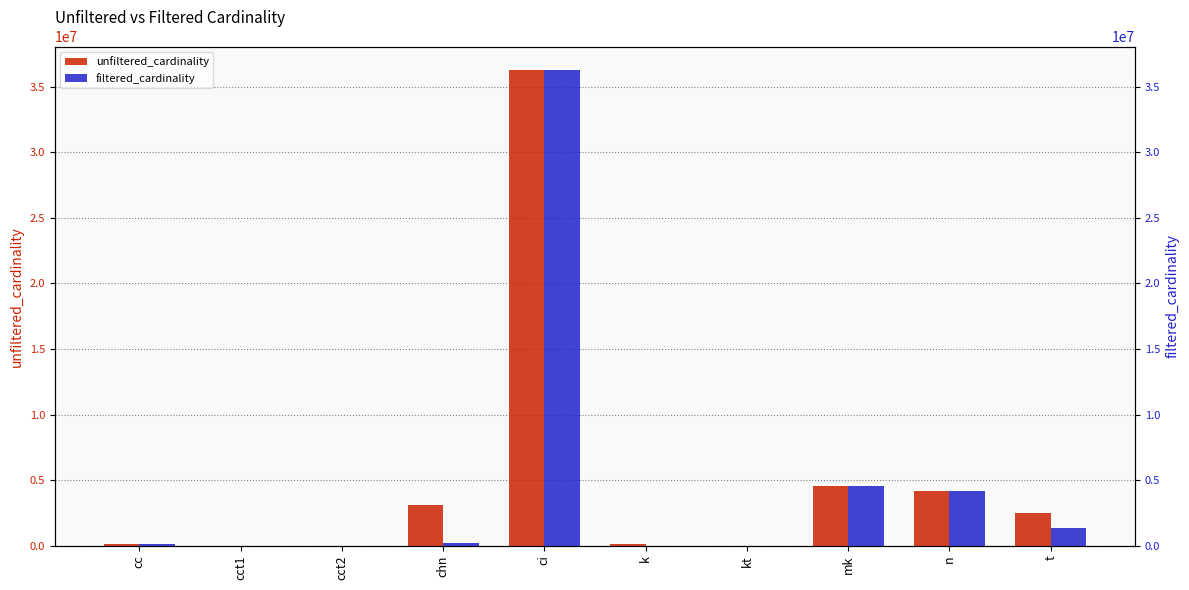

What is the sum of the filtered_cardinality values at chn and k?

180162